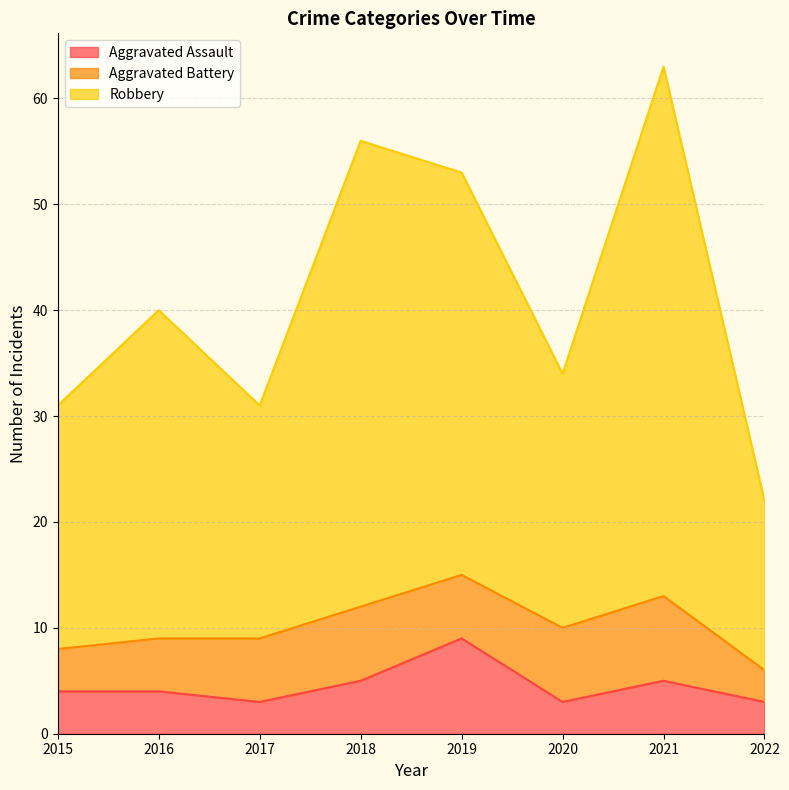

What is the highest value of the Aggravated Assault series?

9